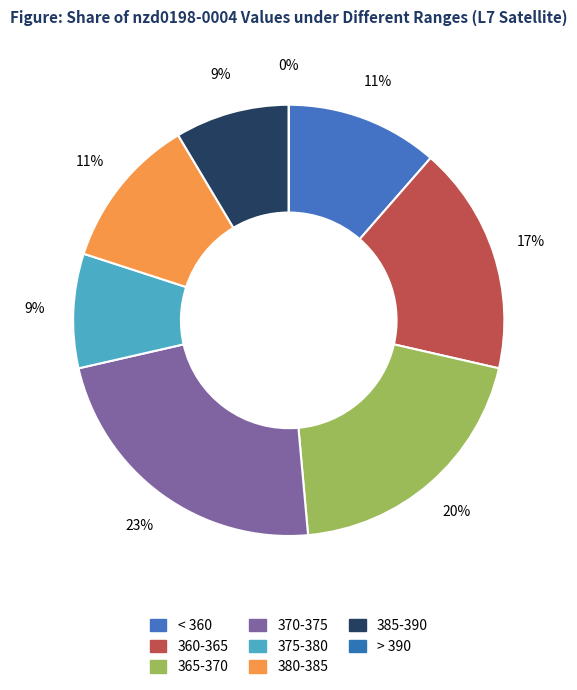

True or false: 23 accounts for 17% of the total.

False